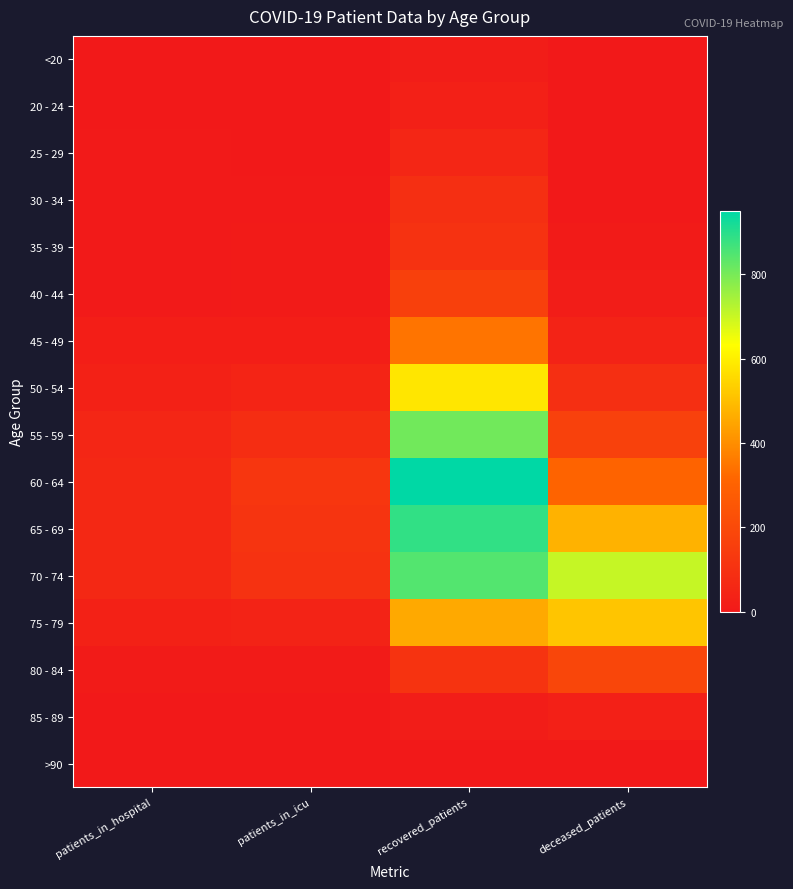

What is the total value across all series at patients_in_hospital?

371